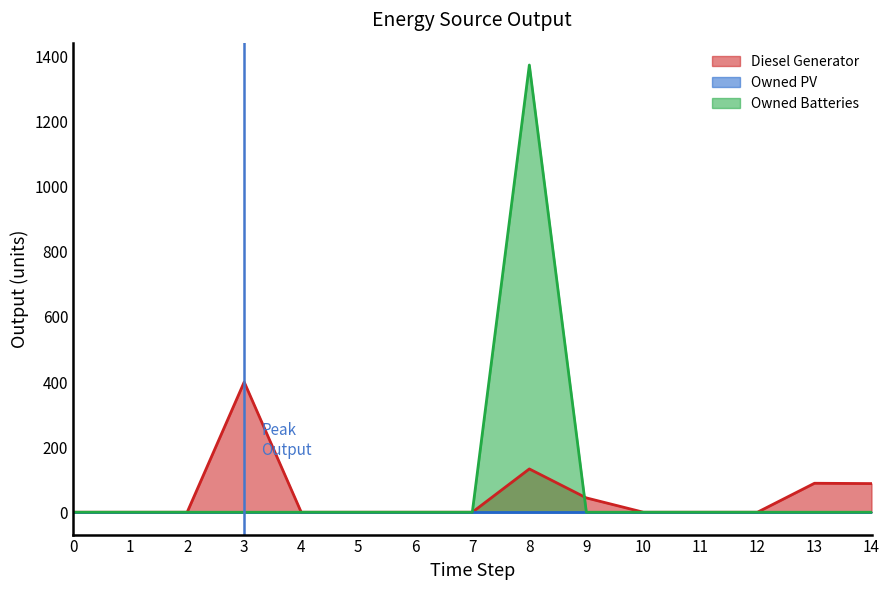

How many values in the Diesel Generator series exceed 0?

7